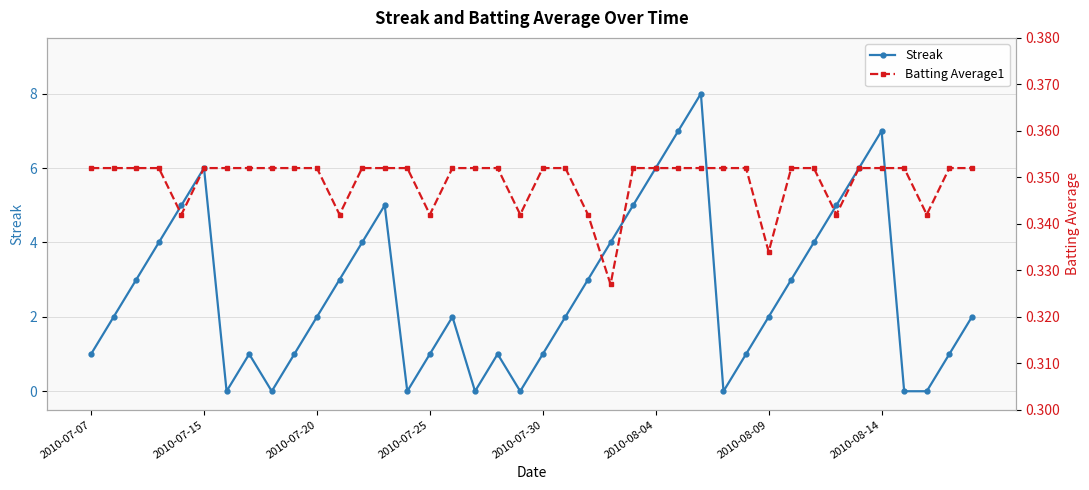

Is the value of Batting Average1 at 22 greater than the value of Streak at 2010-07-30?

No